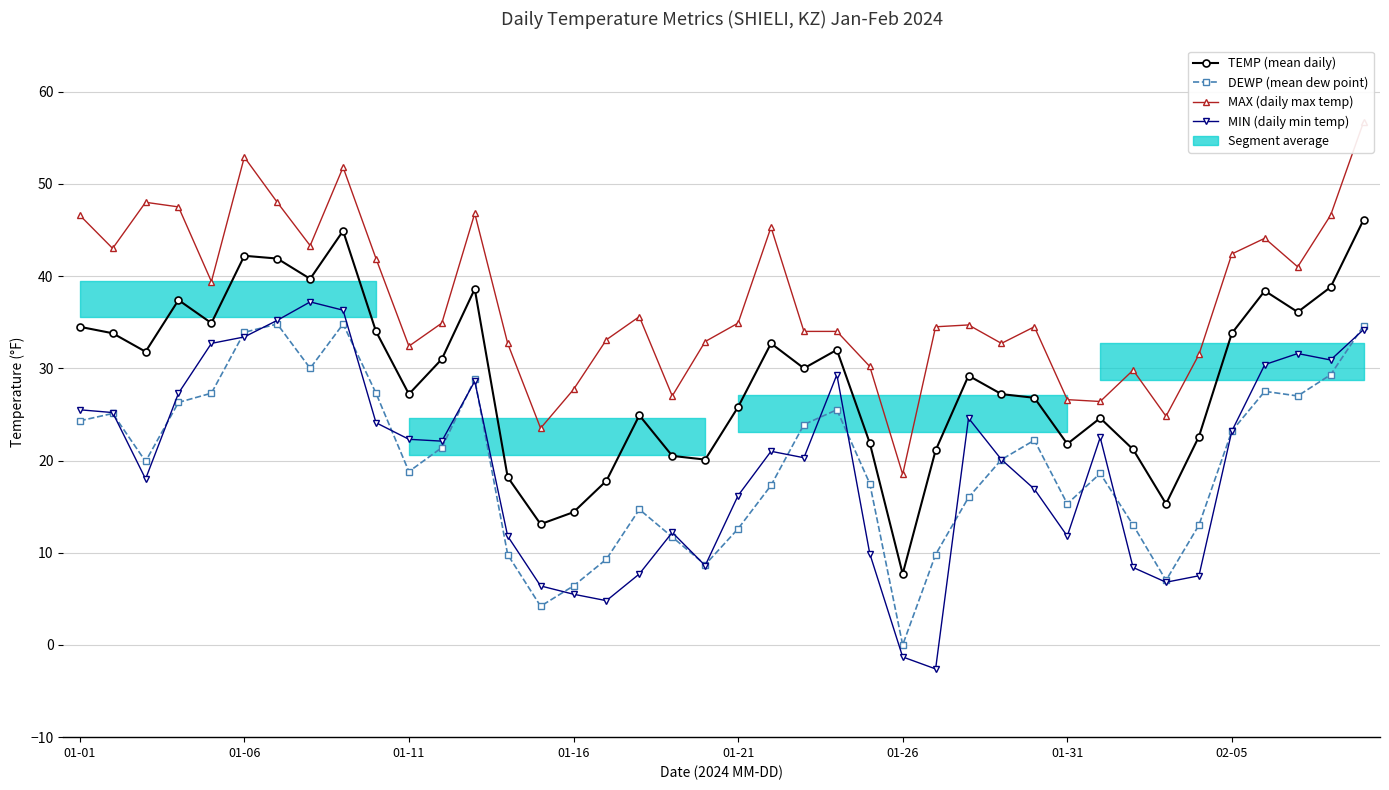

Reading left to right, extract all data points from this chart.

TEMP (mean daily): 34.5	33.8	31.8	37.4	34.9	42.2	41.9	39.7	44.9	34.0	27.2	31.0	38.6	18.2	13.1	14.4	17.8	24.9	20.5	20.1	25.8	32.7	30.0	32.0	21.9	7.7	21.1	29.2	27.2	26.8	21.8	24.6	21.2	15.3	22.6	33.8	38.4	36.1	38.8	46.1
DEWP (mean dew point): 24.3	25.1	19.9	26.3	27.3	33.9	34.8	30.0	34.8	27.3	18.8	21.4	28.8	9.8	4.2	6.4	9.3	14.7	11.7	8.7	12.6	17.3	23.9	25.5	17.5	0.0	9.8	16.0	20.1	22.2	15.3	18.6	13.0	7.0	13.0	23.2	27.5	27.0	29.3	34.6
MAX (daily max temp): 46.6	43.0	48.0	47.5	39.4	52.9	48.0	43.3	51.8	41.9	32.4	34.9	46.8	32.7	23.5	27.7	33.1	35.6	27.0	32.9	34.9	45.3	34.0	34.0	30.2	18.5	34.5	34.7	32.7	34.5	26.6	26.4	29.8	24.8	31.5	42.4	44.1	41.0	46.6	56.7
MIN (daily min temp): 25.5	25.2	18.0	27.3	32.7	33.4	35.2	37.2	36.3	24.1	22.3	22.1	28.6	11.8	6.4	5.5	4.8	7.7	12.2	8.6	16.2	21.0	20.3	29.3	9.9	-1.3	-2.6	24.6	20.1	16.9	11.8	22.5	8.4	6.8	7.5	23.2	30.4	31.6	30.9	34.2